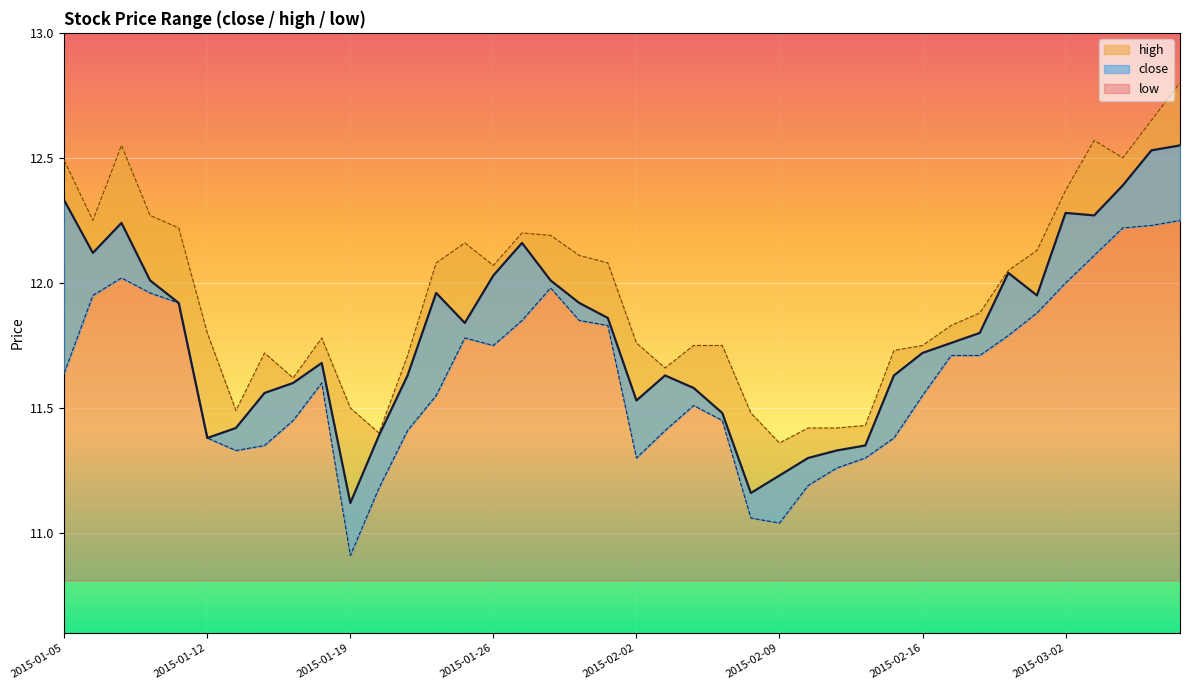

What is the sum of the close values at 2015-01-26 and 2015-03-03?

24.3